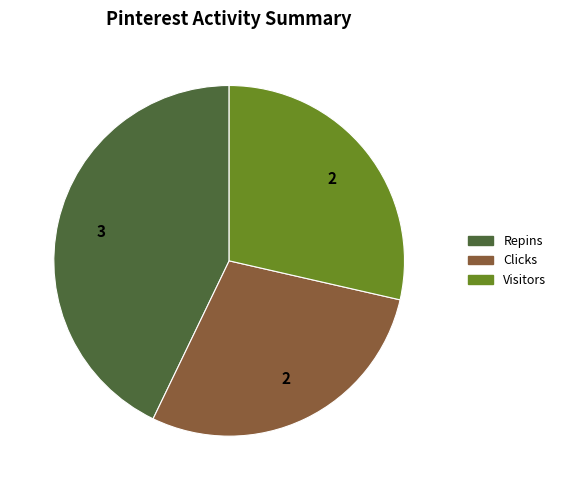

What is the ratio of the value at Visitors to the value at Repins?

0.7